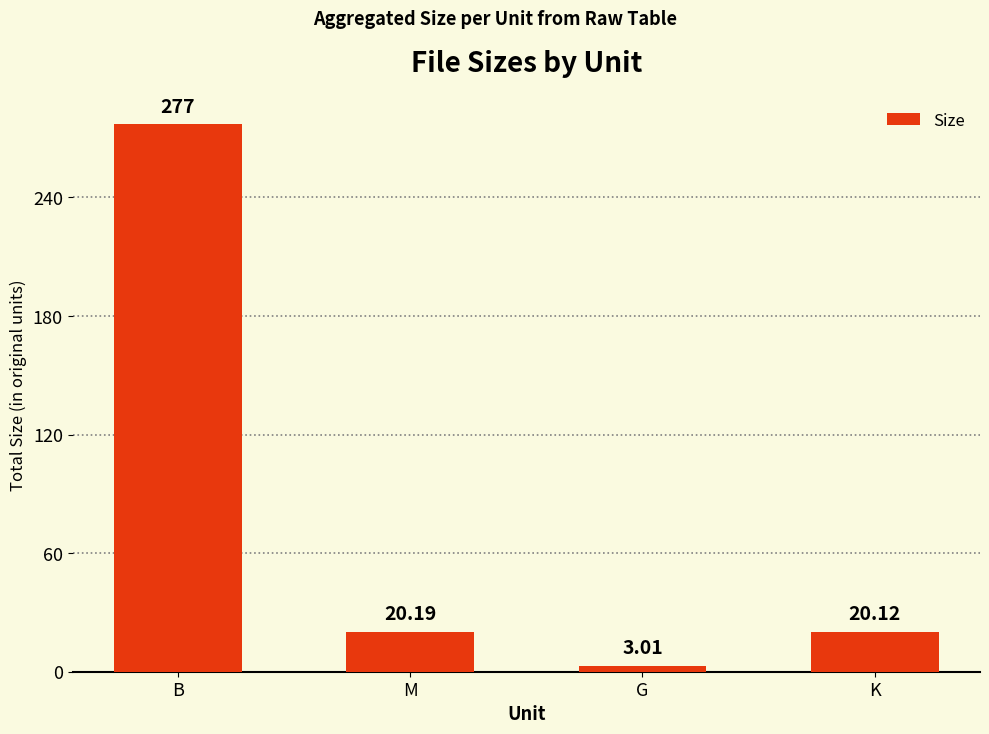

At which label does the data first exceed 20?

B